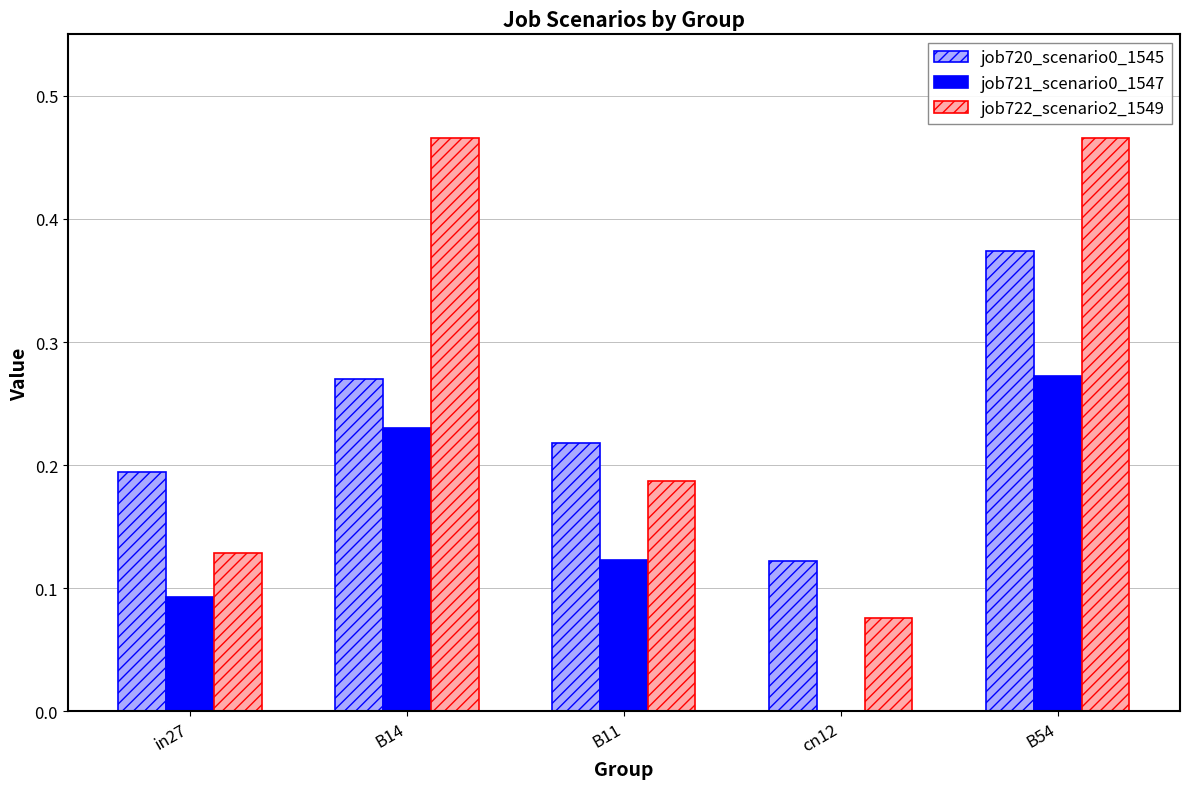

At which category is the sum across all series the highest?

B54